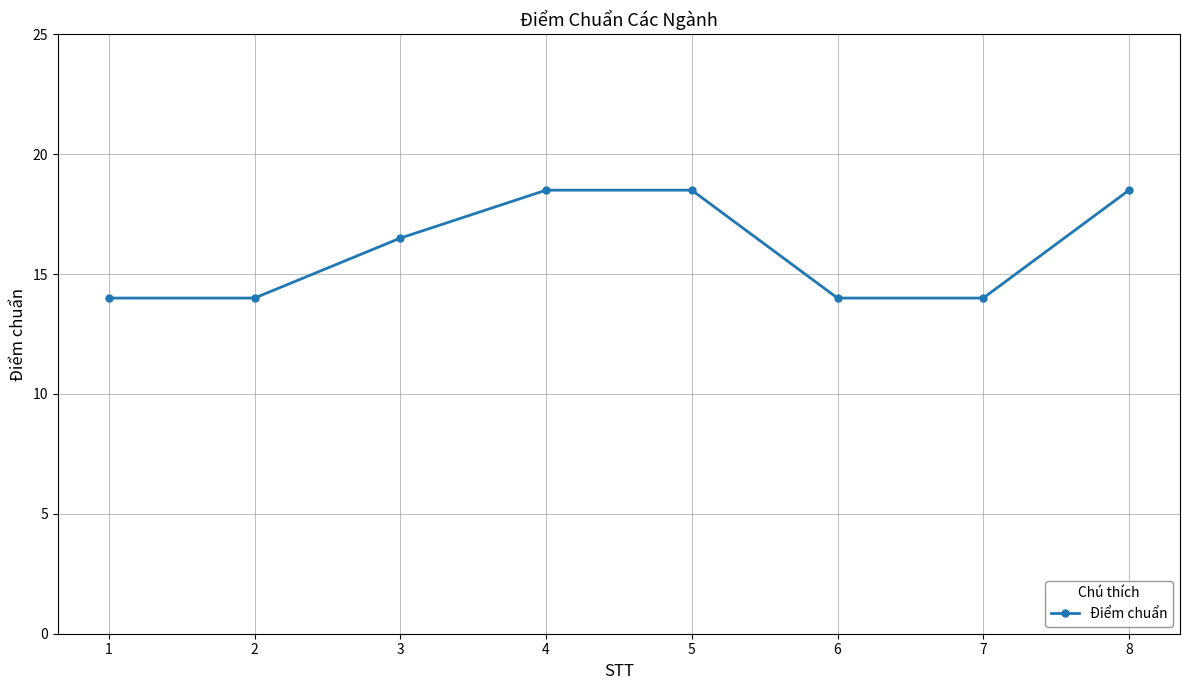

The value at 8 is 18.5. True or false?

True